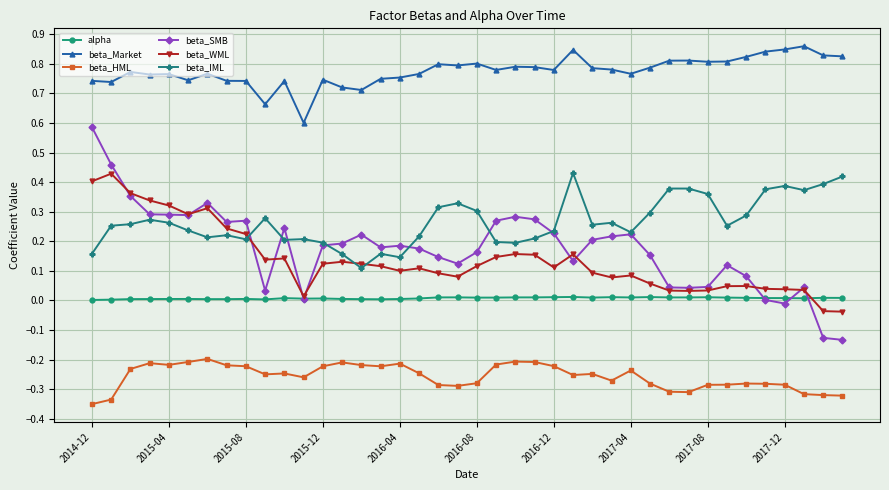

True or false: beta_SMB has more than 1 points higher than both neighbors.

True